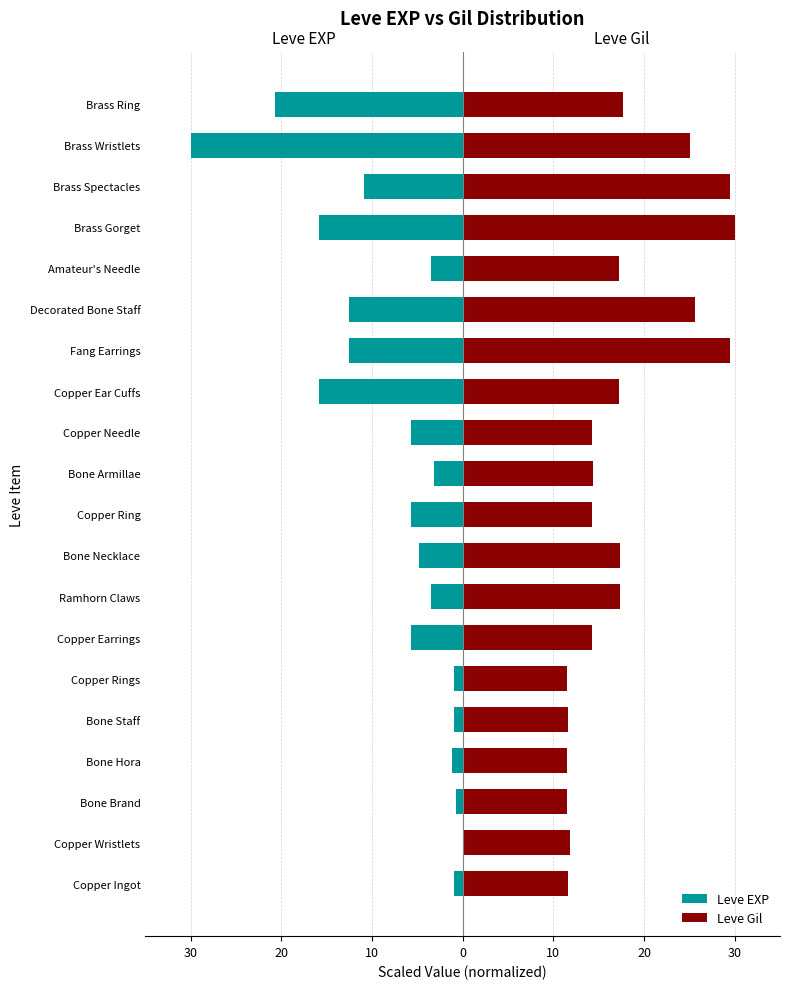

Rank the series by their average value, from highest to lowest.

Leve Gil, Leve EXP